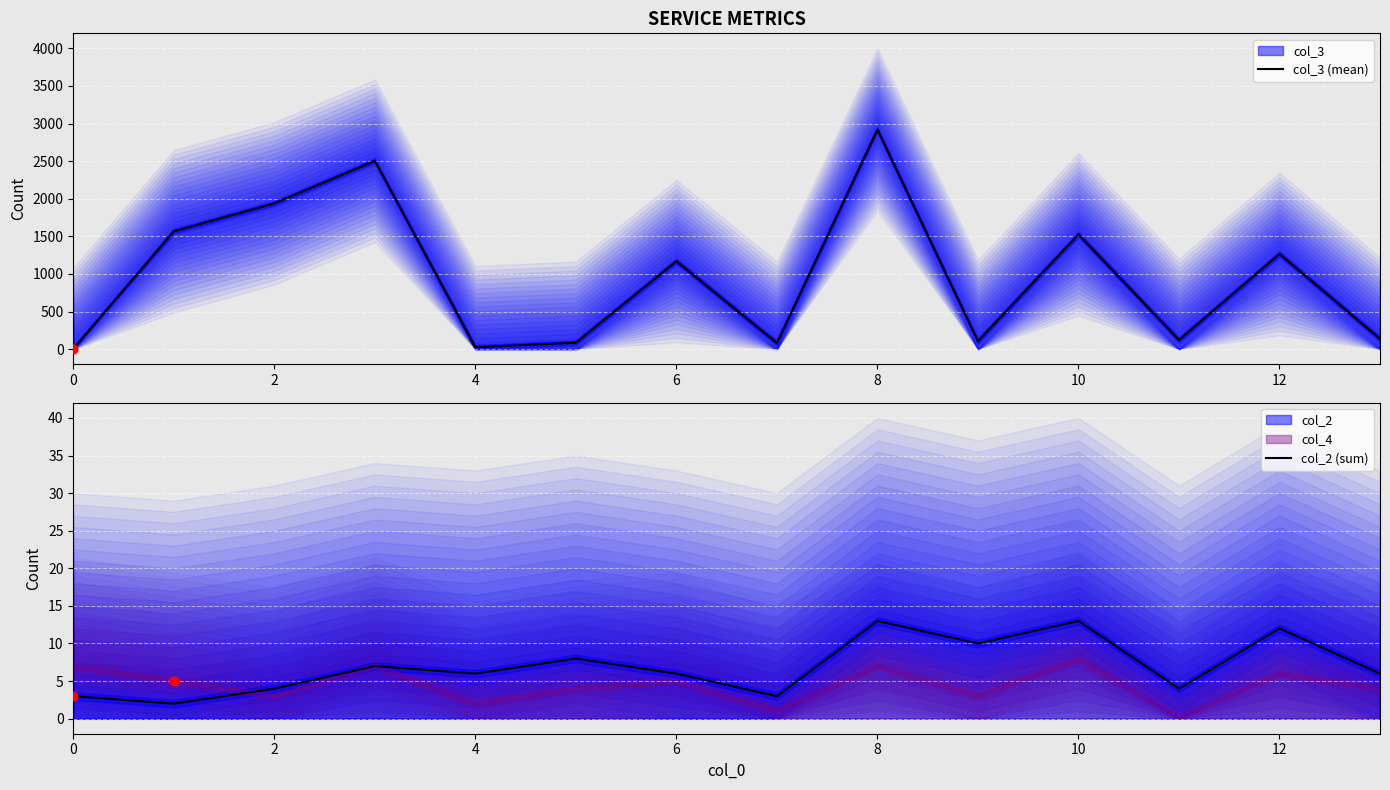

Which series has the largest total across all categories?

col_3 (mean)